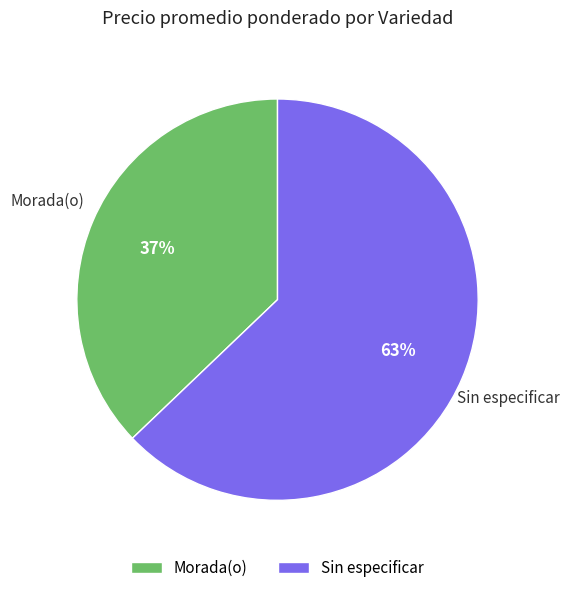

Count the number of slices in the pie.

2